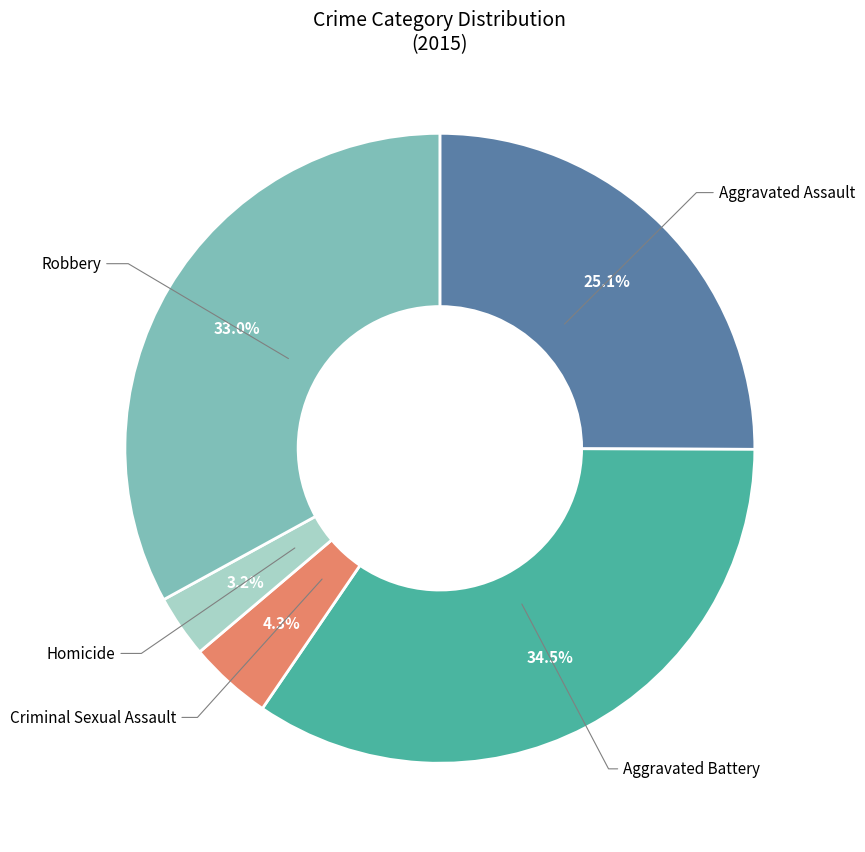

What percentage is NOT represented by Homicide?

96.8%